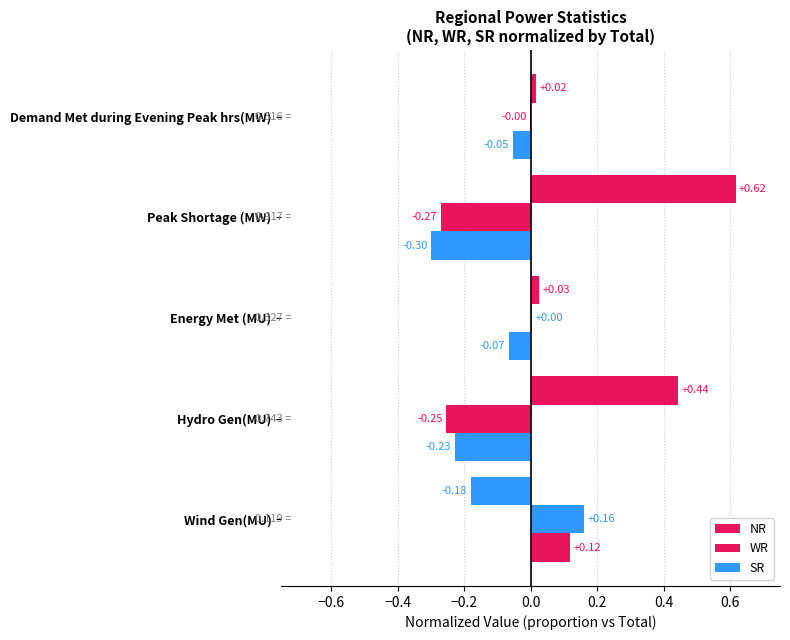

What is the difference between the maximum and second lowest values in the SR series?

0.3